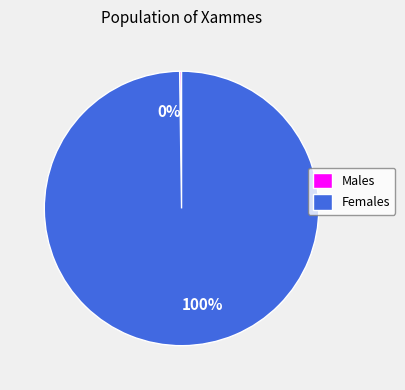

Is there any slice that represents more than half of the pie?

Yes